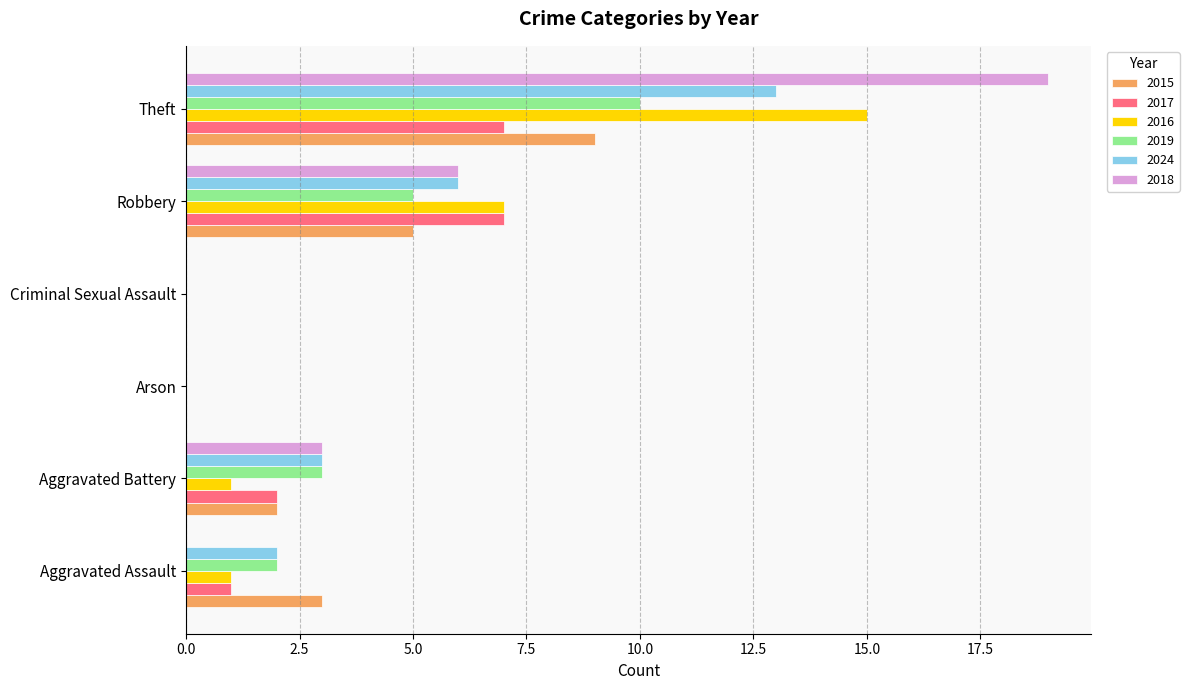

At which label does 2018 reach its peak?

Theft